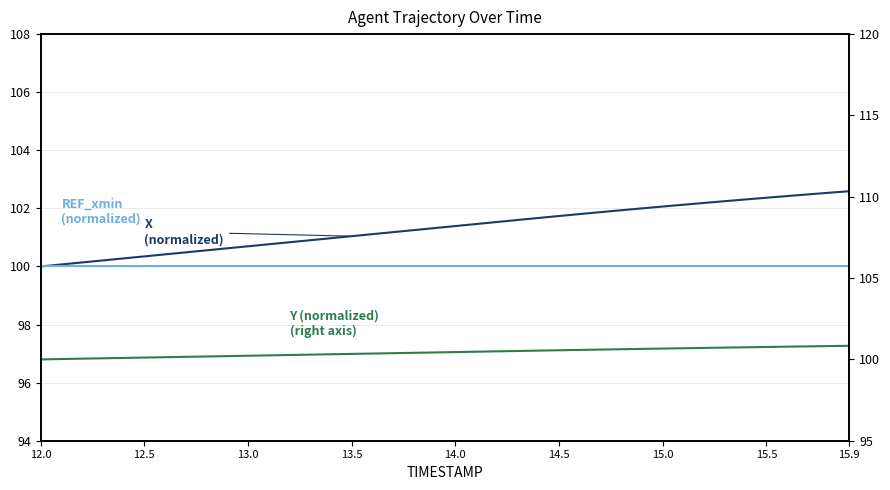

List the series in order of their peak value, highest first.

X (normalized), Y (normalized, right axis), REF_xmin (normalized)